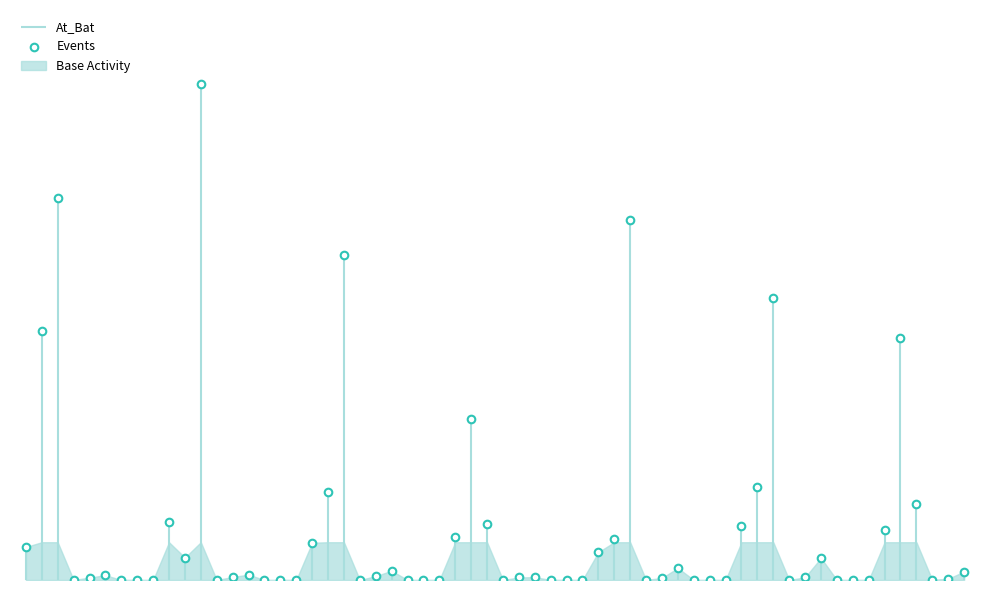

At how many categories does at least one series exceed 42?

1